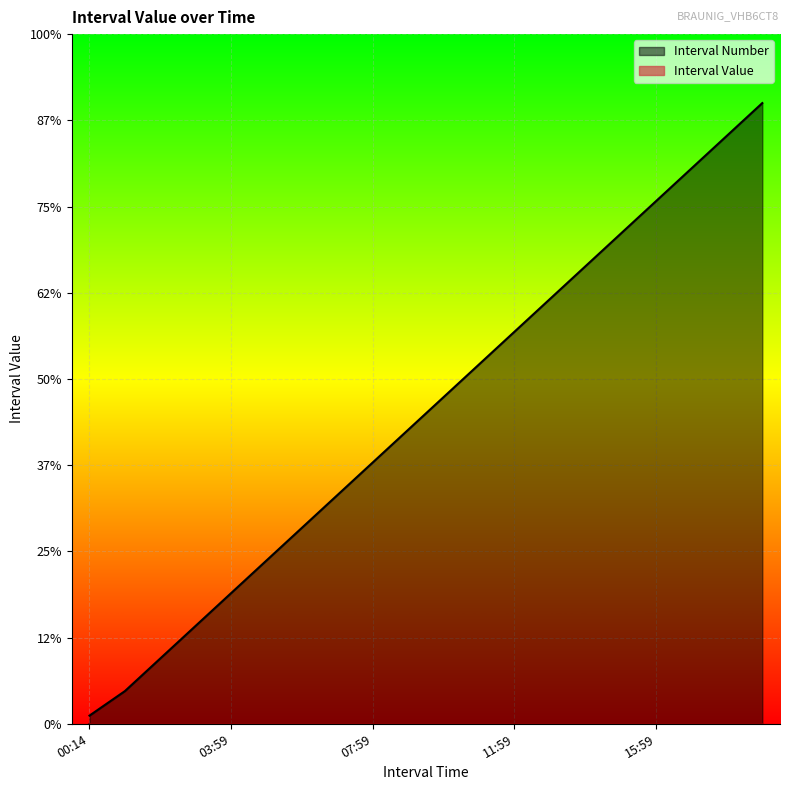

True or false: the data has more than 0 interior local peaks.

False